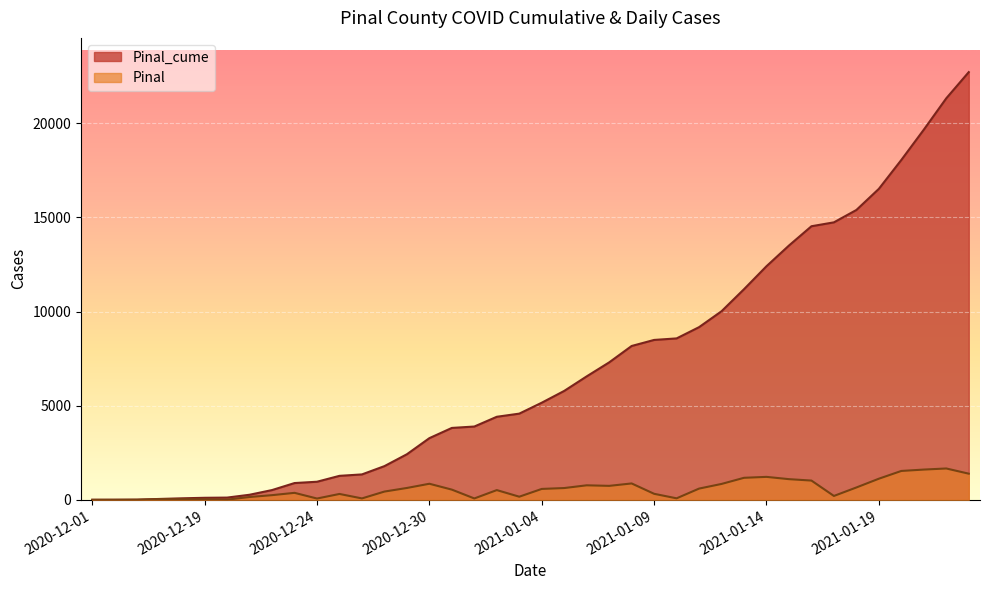

What is the difference between the second highest and second lowest values in the Pinal_cume series?

21321